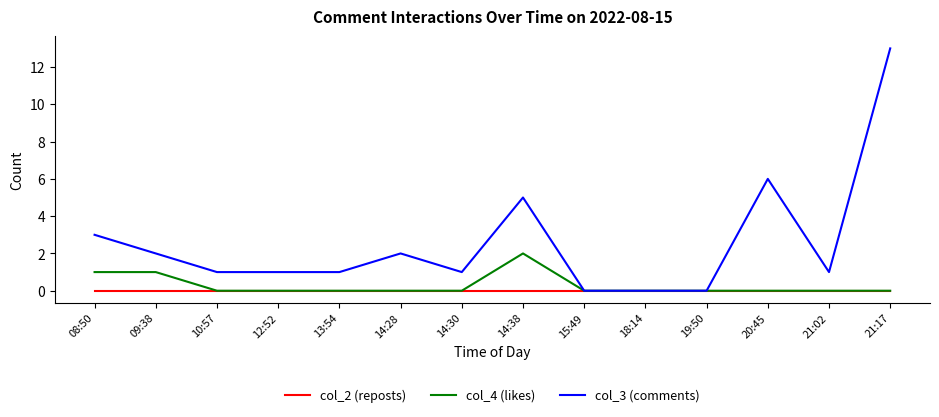

Reading left to right, what are all the values shown in this chart?

col_2 (reposts): 08:50=0	09:38=0	10:57=0	12:52=0	13:54=0	14:28=0	14:30=0	14:38=0	15:49=0	18:14=0	19:50=0	20:45=0	21:02=0	21:17=0
col_4 (likes): 08:50=1	09:38=1	10:57=0	12:52=0	13:54=0	14:28=0	14:30=0	14:38=2	15:49=0	18:14=0	19:50=0	20:45=0	21:02=0	21:17=0
col_3 (comments): 08:50=3	09:38=2	10:57=1	12:52=1	13:54=1	14:28=2	14:30=1	14:38=5	15:49=0	18:14=0	19:50=0	20:45=6	21:02=1	21:17=13